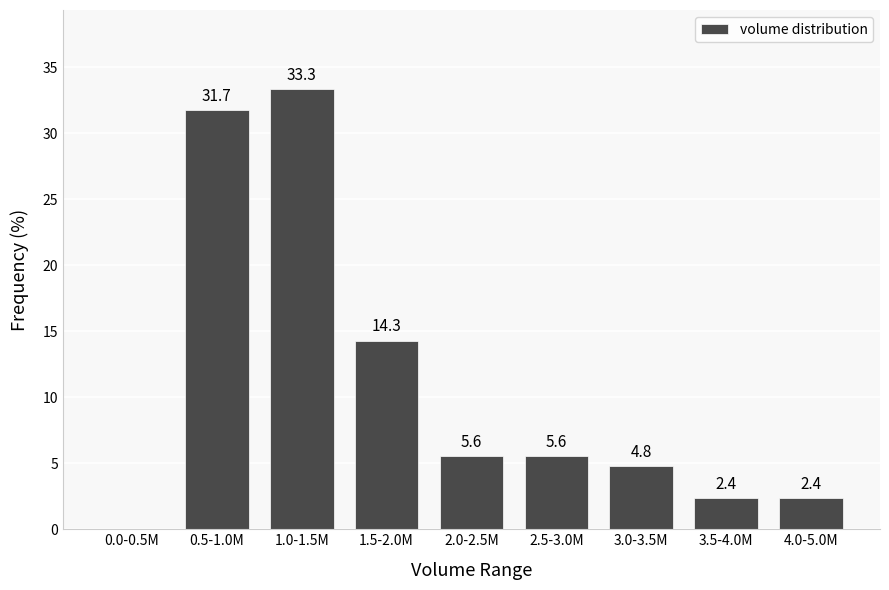

Reading left to right, what are all the values shown in this chart?

0.0-0.5M=0.0	0.5-1.0M=31.7	1.0-1.5M=33.3	1.5-2.0M=14.3	2.0-2.5M=5.6	2.5-3.0M=5.6	3.0-3.5M=4.8	3.5-4.0M=2.4	4.0-5.0M=2.4